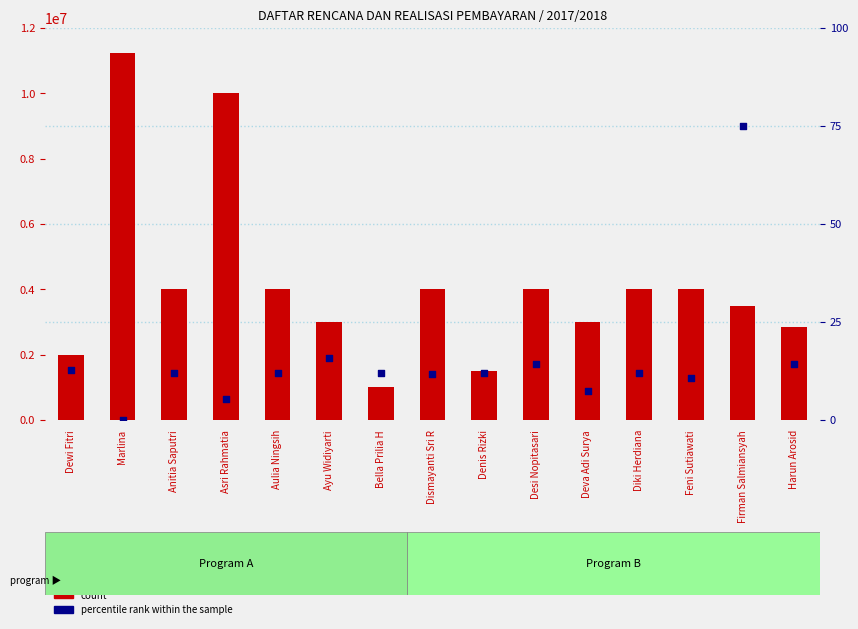

Which series reaches the minimum Y coordinate?

percentile rank within the sample